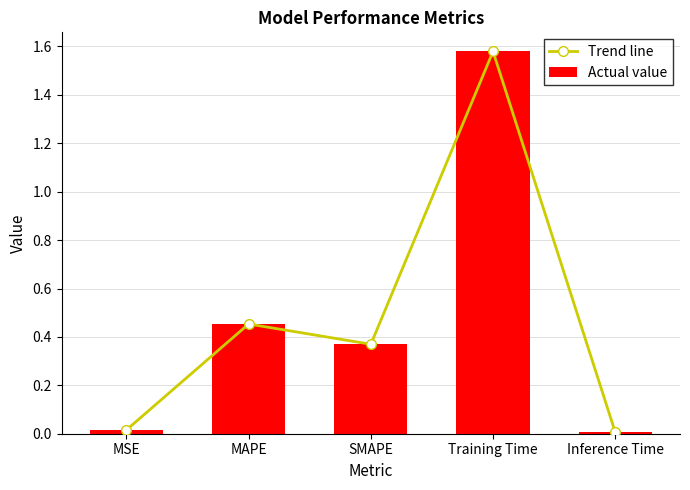

What position from the left is MSE?

1